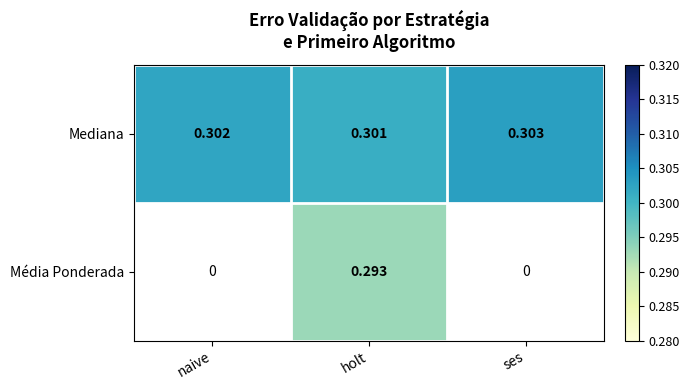

At how many categories does at least one series exceed 0?

3